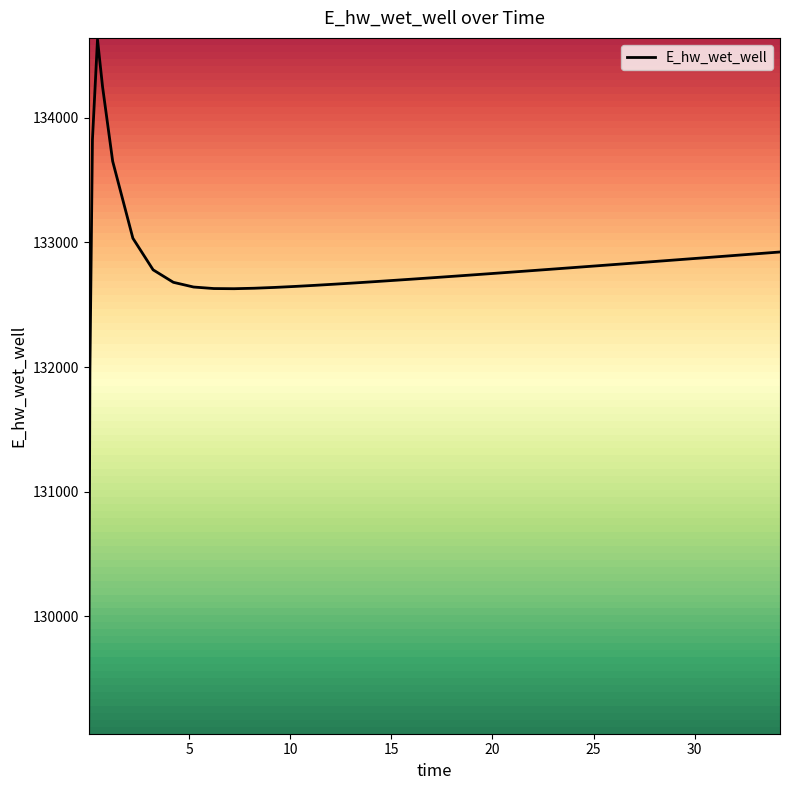

What is the difference between the maximum and minimum values?

5557.7